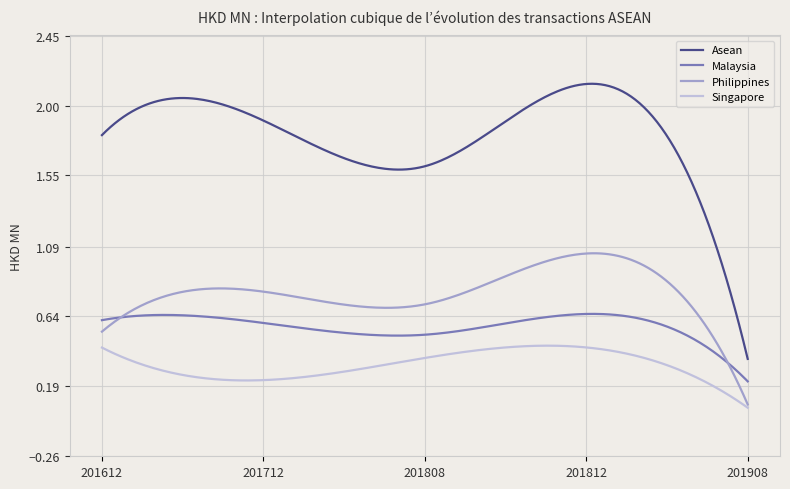

True or false: Malaysia and Asean intersect in this chart.

False